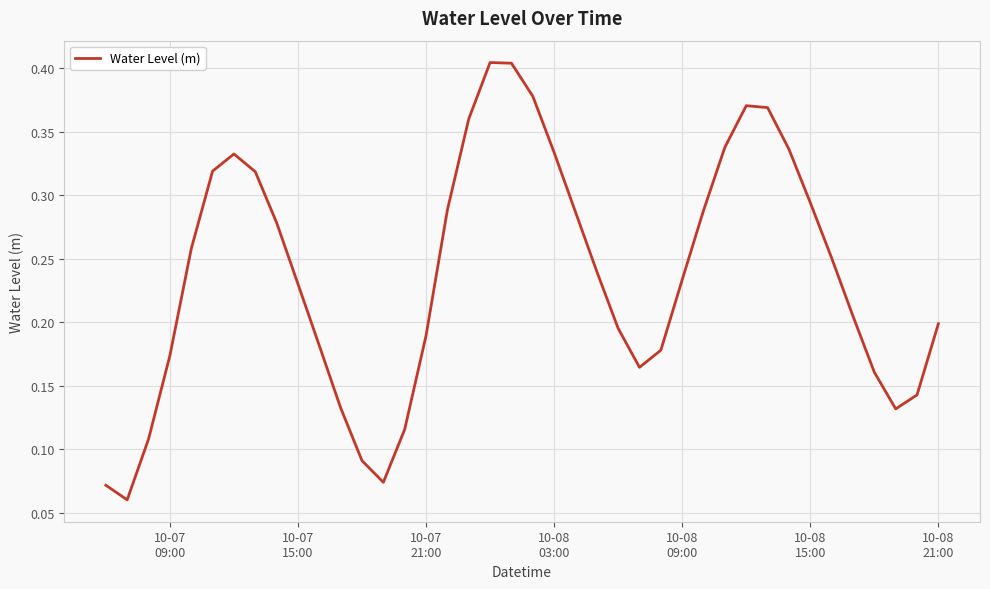

How many lines are shown in the chart?

1